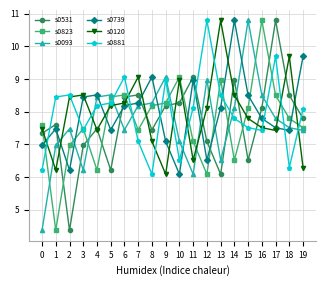

What is the value of the s0093 point at the 12th from the left?

6.1